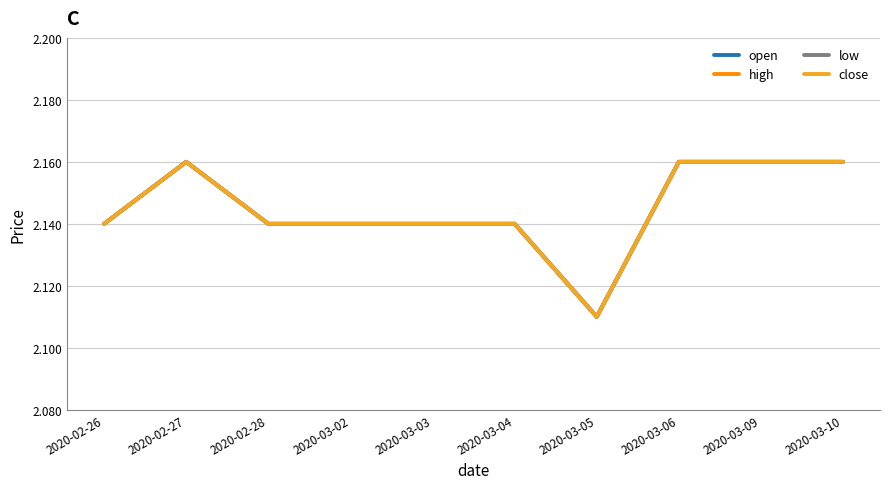

At how many categories does at least one series exceed 2?

10